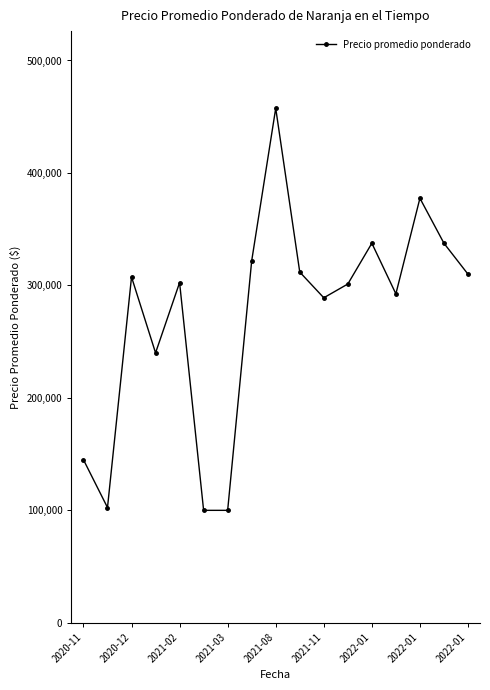

How many points are higher than both their immediate neighbors (excluding endpoints)?

5